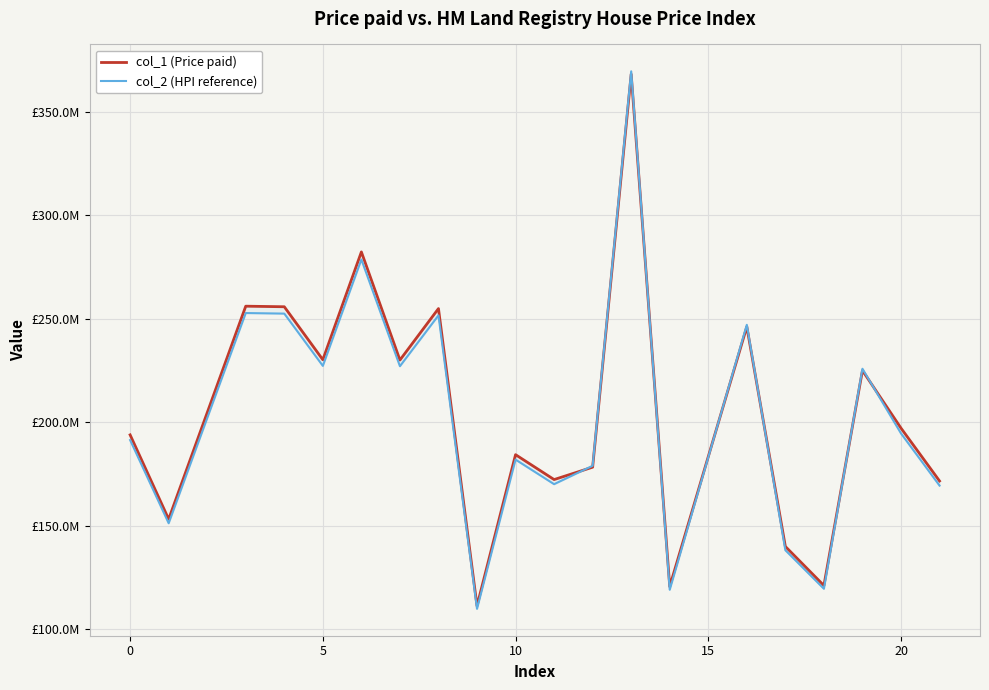

What is the difference between the maximum and minimum values in the col_2 (HPI reference) series?

259730832.9